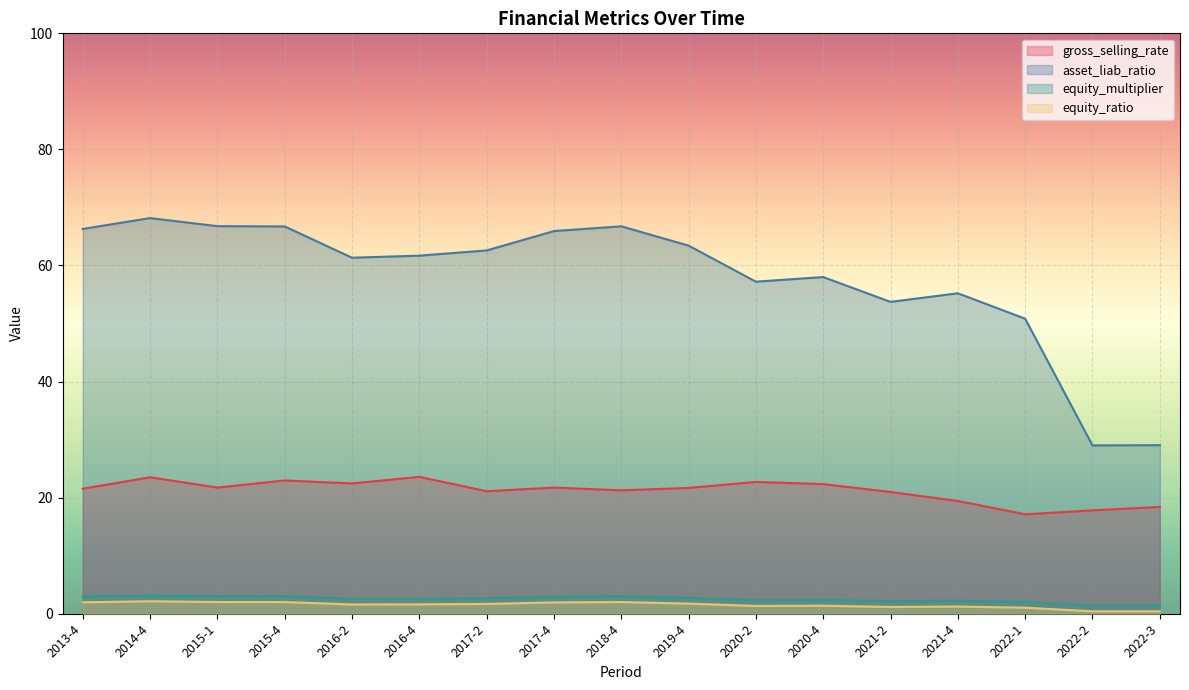

At which category is the sum across all series the highest?

2014-4